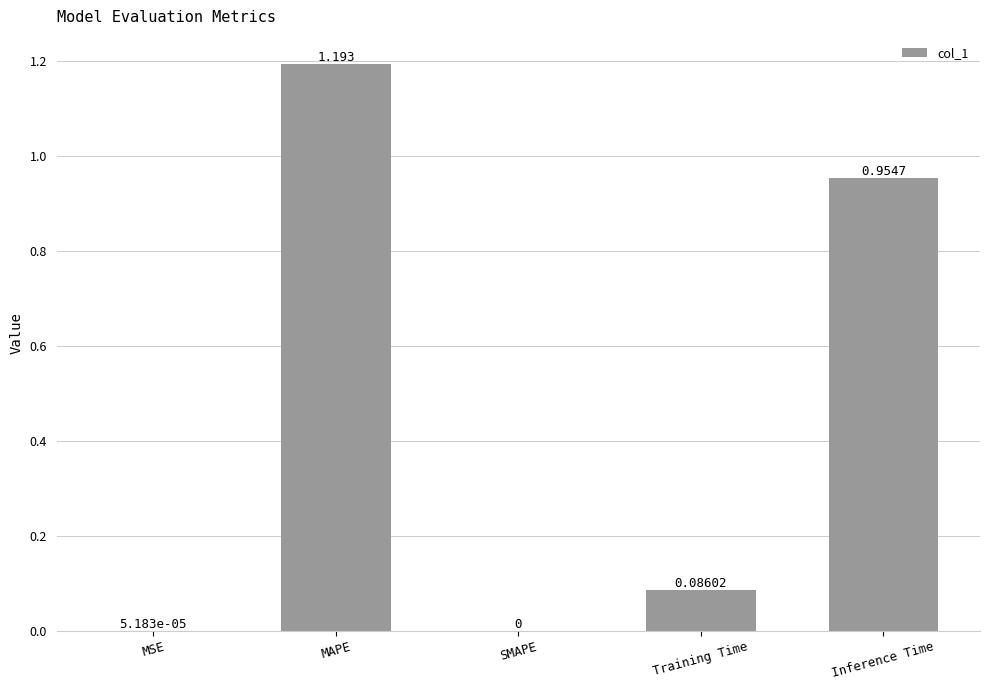

Between MSE and MAPE, which is larger?

MAPE